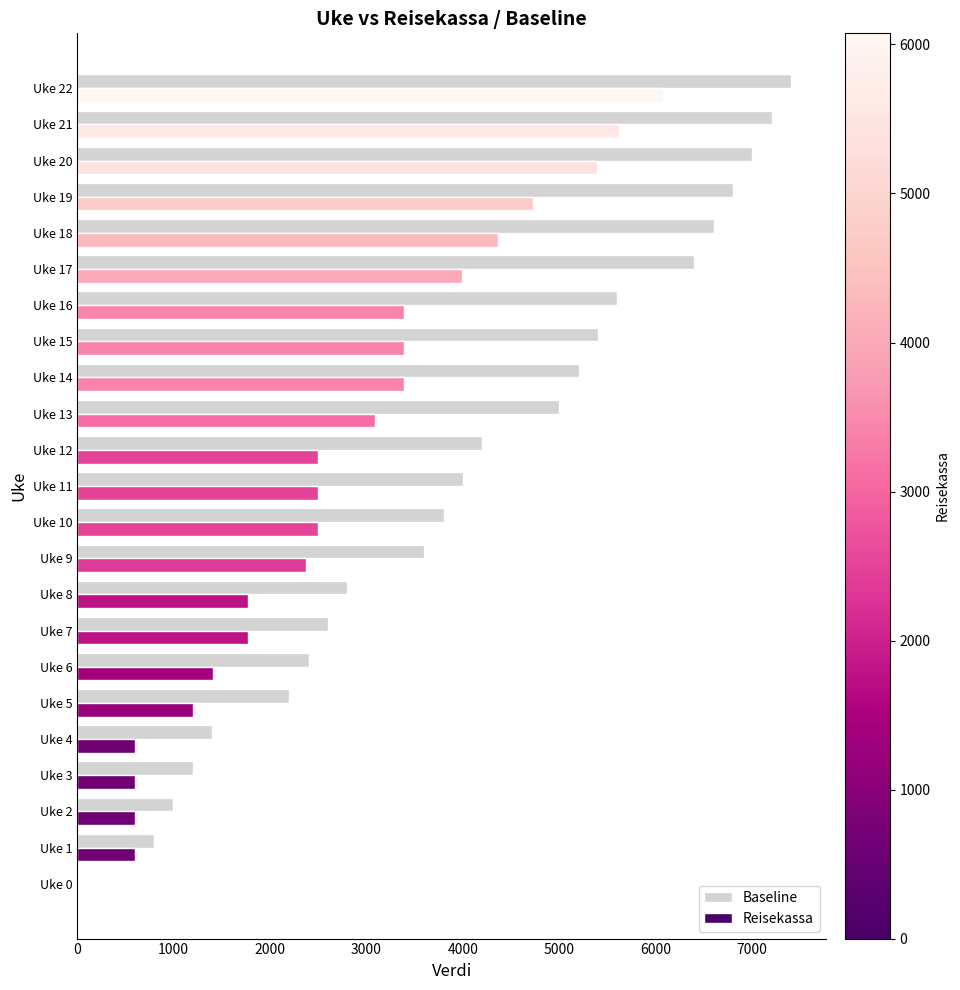

The value of Baseline at Uke 16 is 8235. True or false?

False